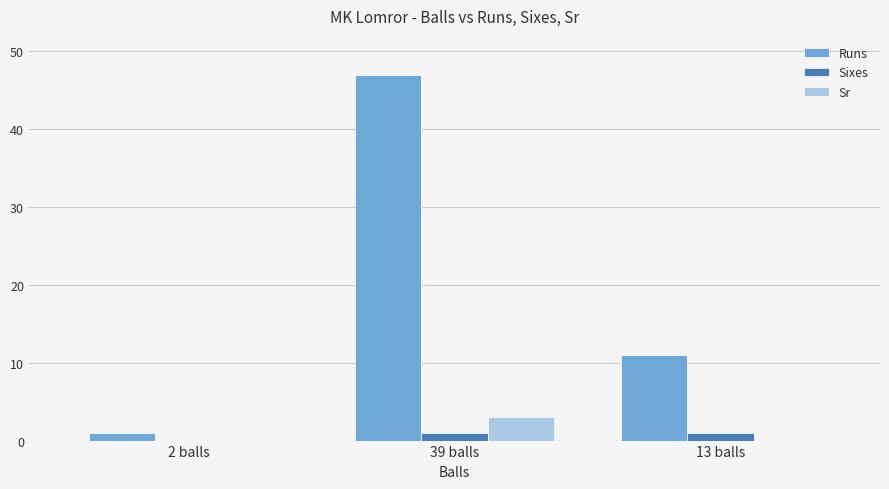

Where is Sixes nearest to the value 0?

2 balls